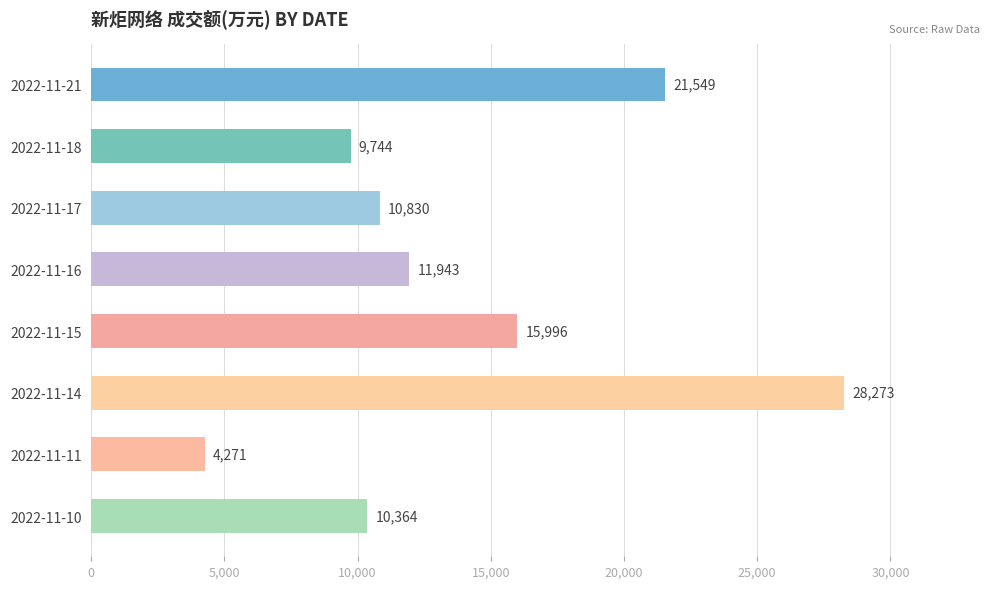

Between 2022-11-10 and 2022-11-15, which is larger?

2022-11-15